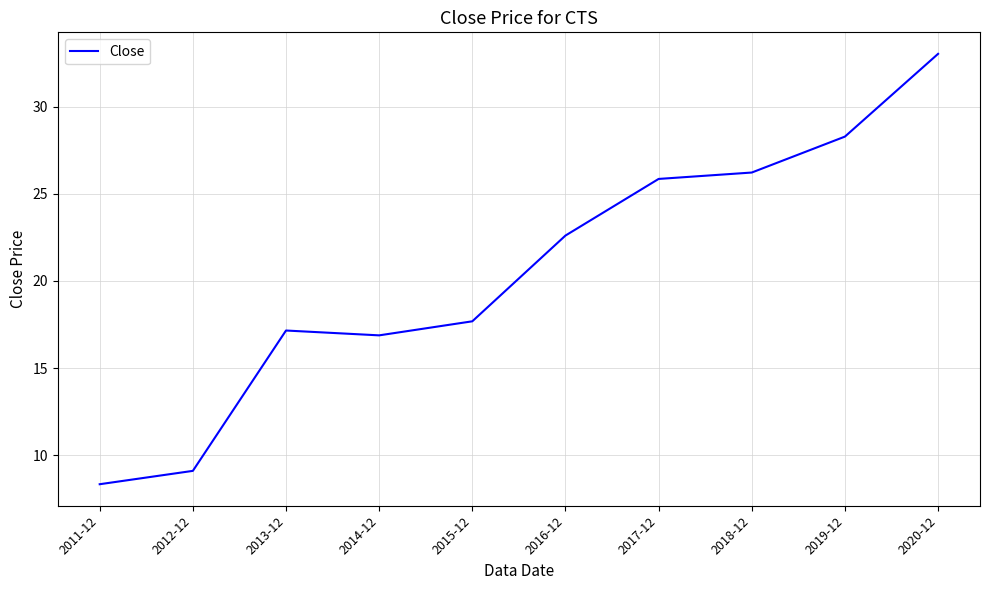

The value at 2017-12 is 25.8. True or false?

True